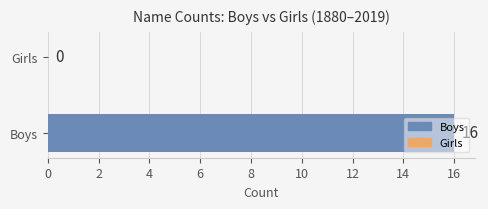

What is the sum of the values at Boys and Girls?

16